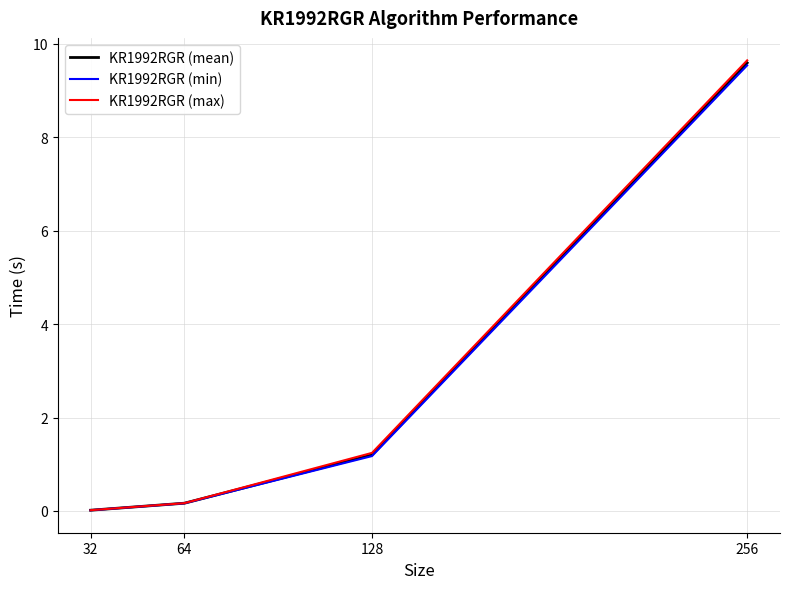

What is the maximum value for KR1992RGR (min)?

9.5